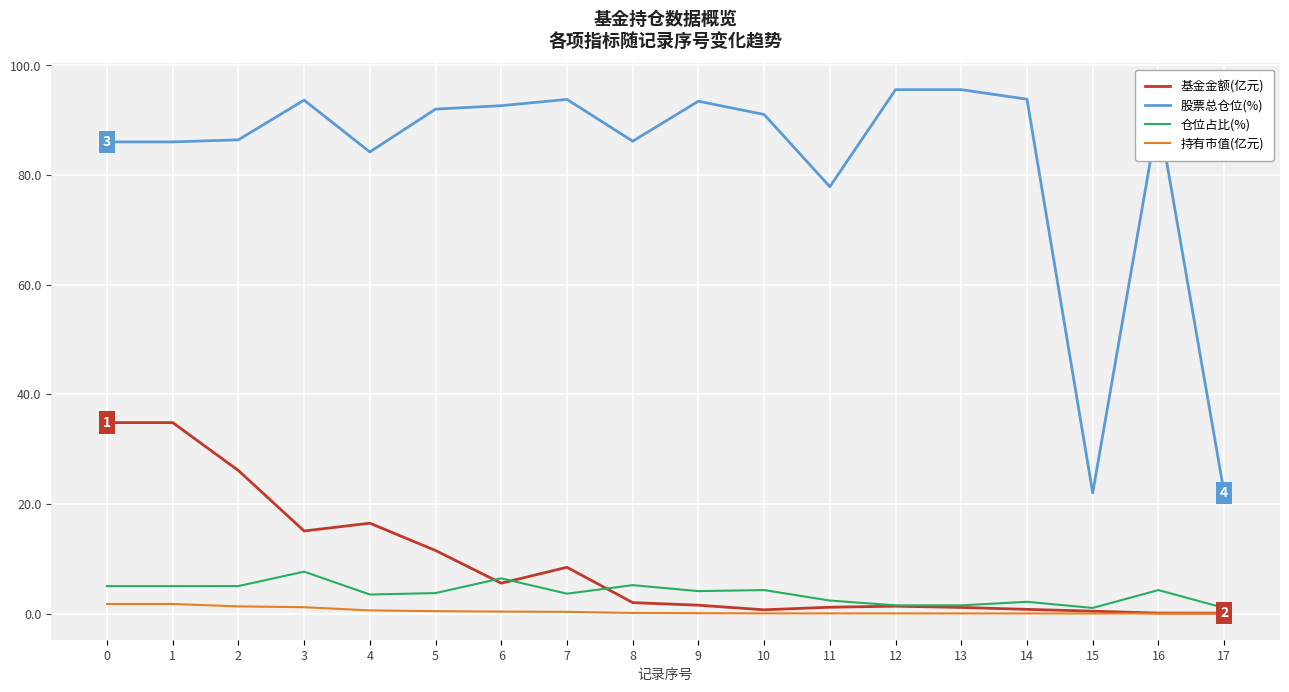

Is the value of 基金金额(亿元) at 16 greater than the value of 股票总仓位(%) at 5?

No